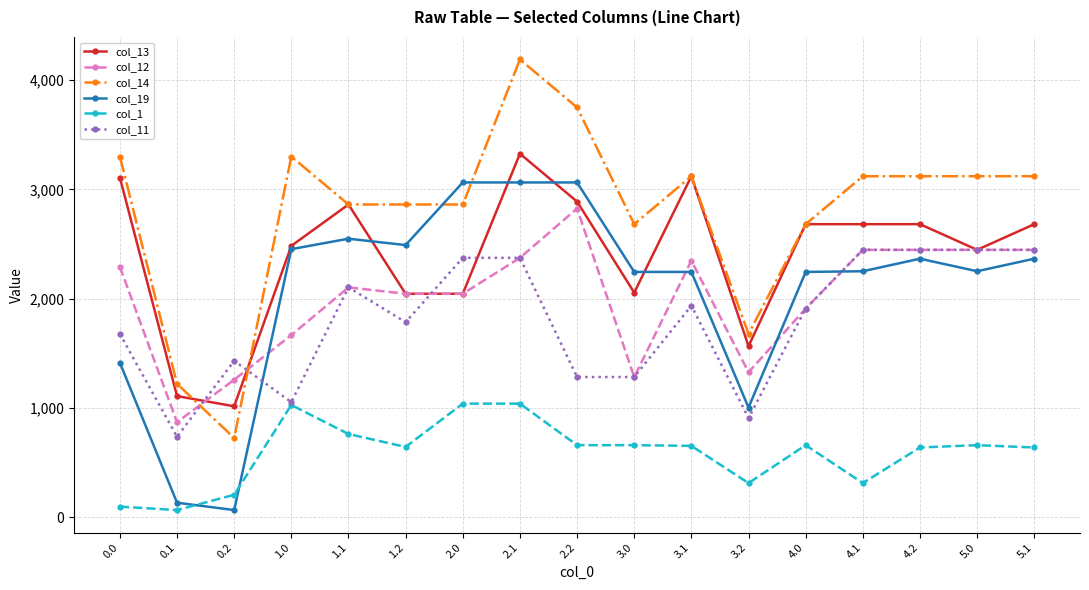

What position from the right is 3.0?

8